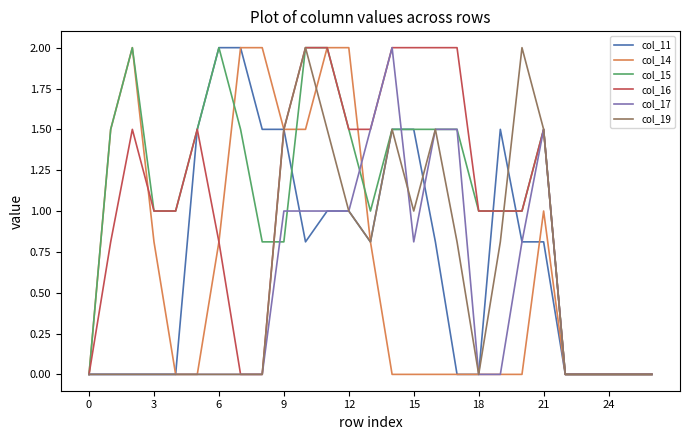

What are all the series names shown in the legend?

col_11, col_14, col_15, col_16, col_17, col_19